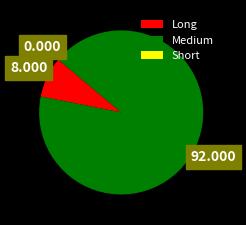

Does any single category account for the majority?

Yes